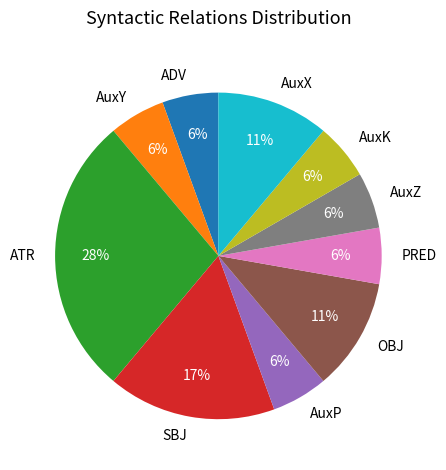

Is the sum of SBJ and AuxP greater than half?

No